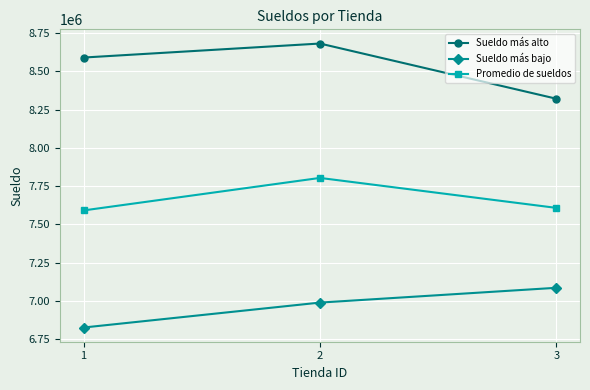

Reading right to left, list all the values displayed in this chart.

Sueldo más alto: 3=8320365	2=8680515	1=8589090
Sueldo más bajo: 3=7086735	2=6990195	1=6827475
Promedio de sueldos: 3=7608093	2=7803621	1=7591464